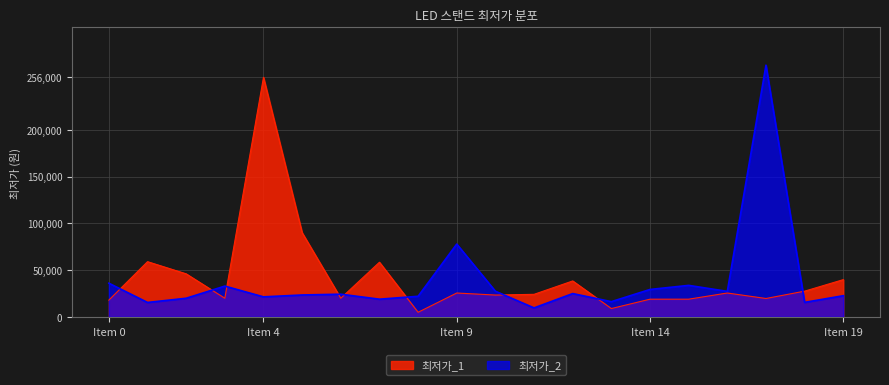

What is the minimum value shown in the chart?

4900